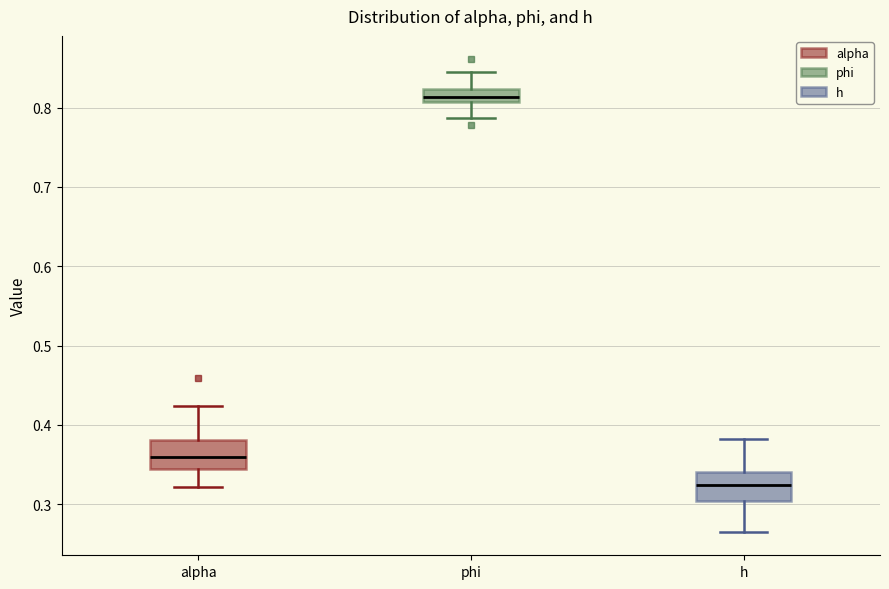

Where does the median line of the box for alpha sit on the y-axis? The values are not printed on the chart, so give them approximately, as read against the axis.

0.36